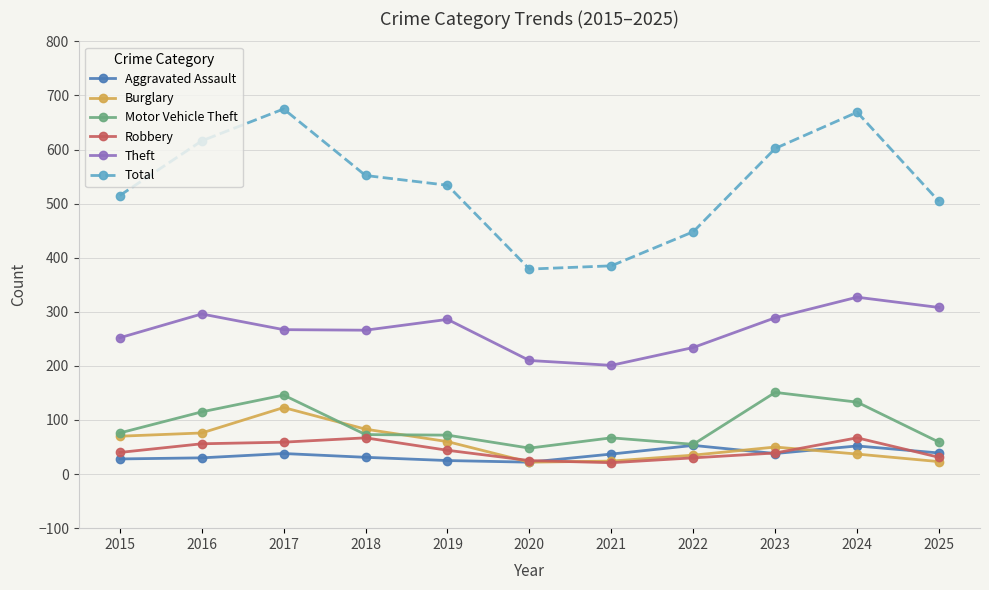

Which series has the largest range (max minus min)?

Total